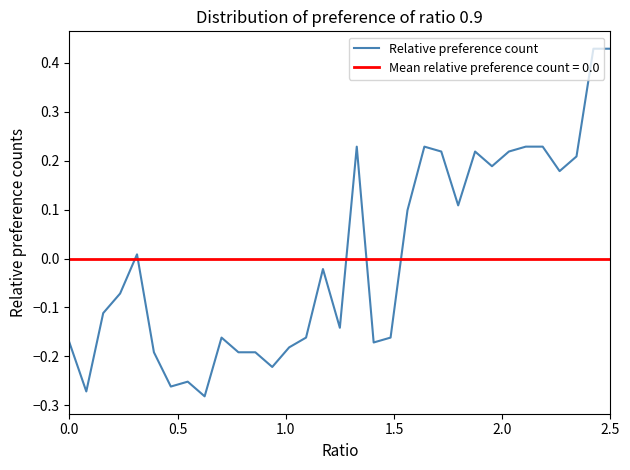

List the labels in order of value, largest first.

31, 32, 17, 21, 27, 28, 22, 24, 26, 30, 25, 29, 23, 20, 2.0, 15, 1.5, 1.0, 16, 9, 14, 19, 0.0, 18, 13, 2.5, 10, 11, 12, 7, 6, 0.5, 8